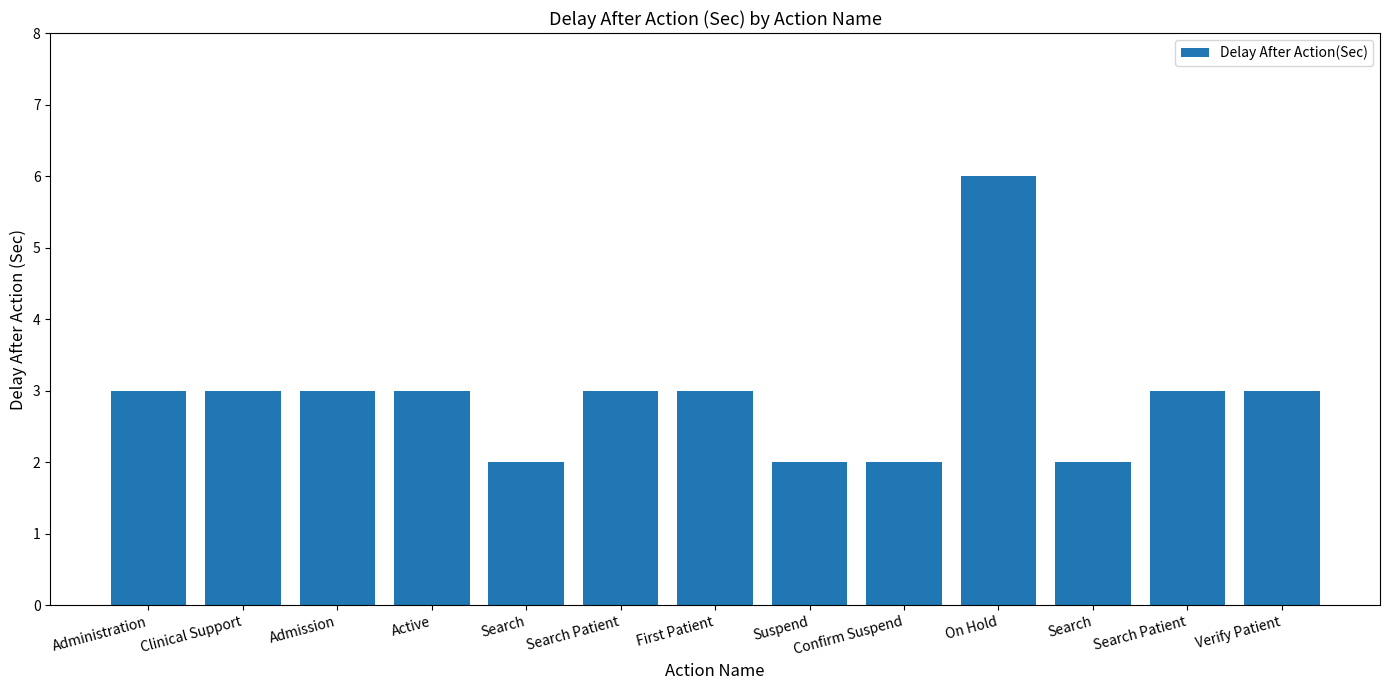

What is the value of the 1st bar from the left?

3